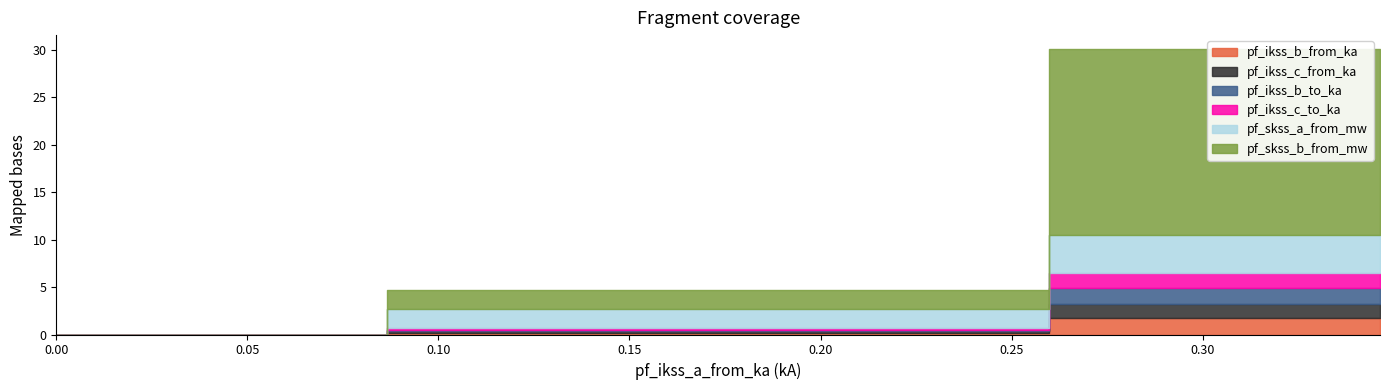

What is the sum of all pf_ikss_b_to_ka values?

2.0